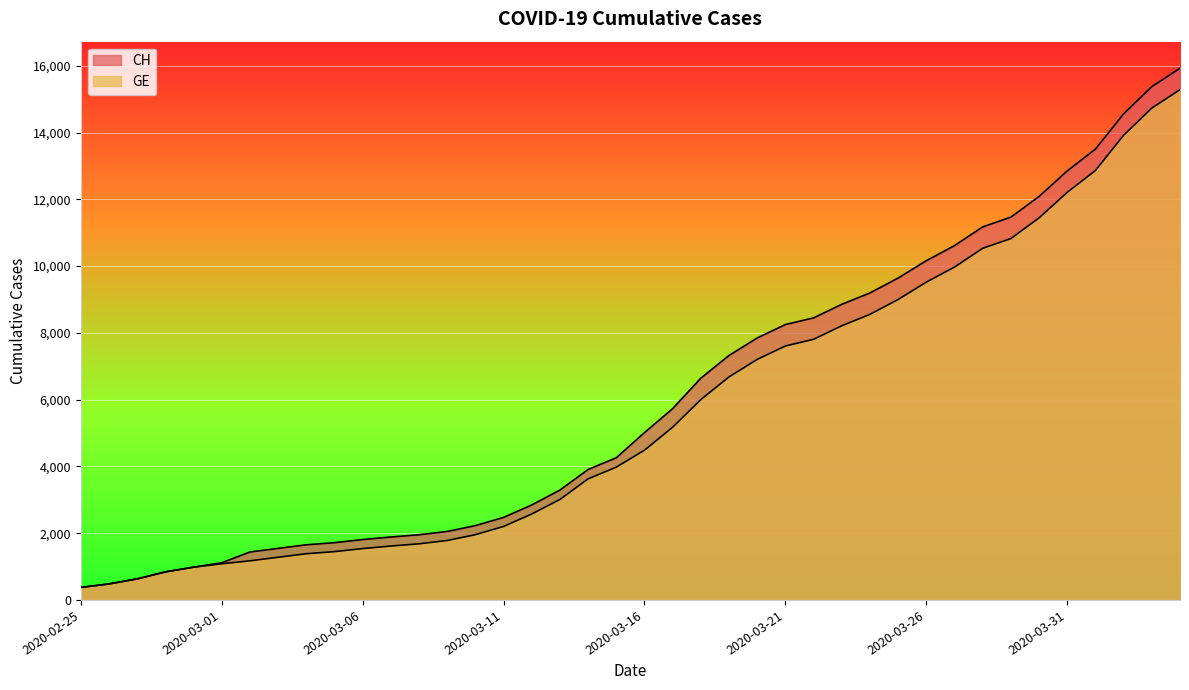

The value of CH at 2020-03-14 is 3908. True or false?

True